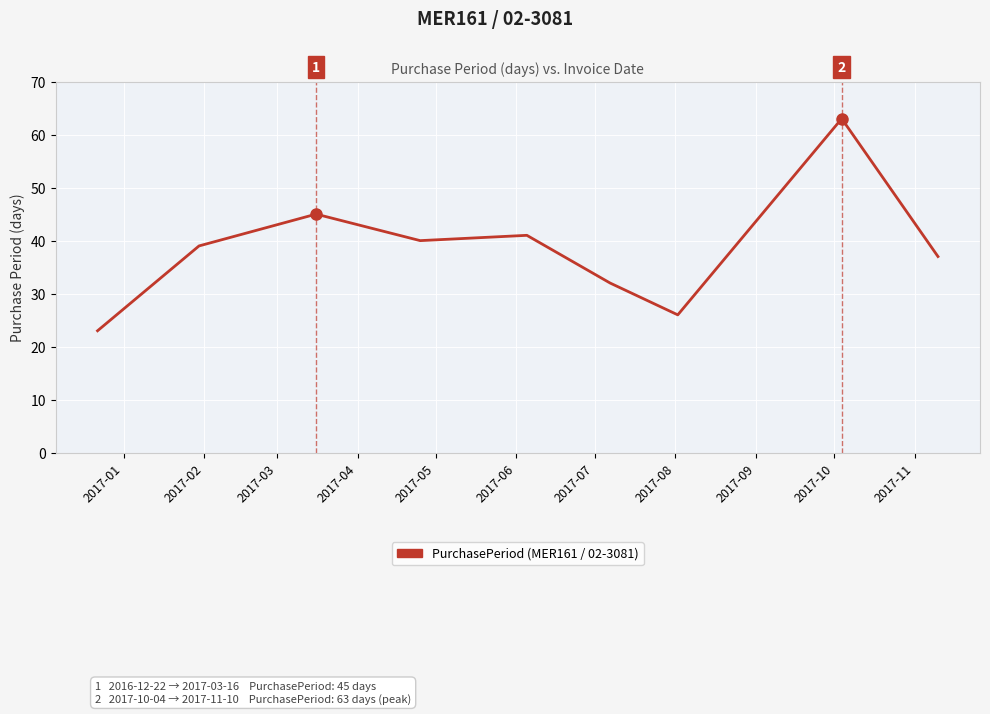

What is the maximum value shown in the chart?

63